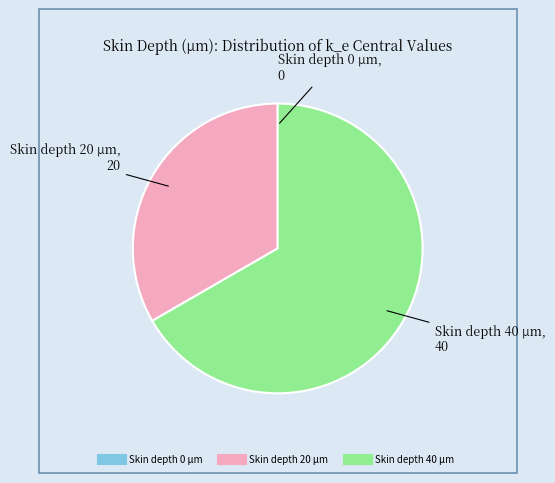

Which slice represents more than half of the pie?

Skin depth 40 μm